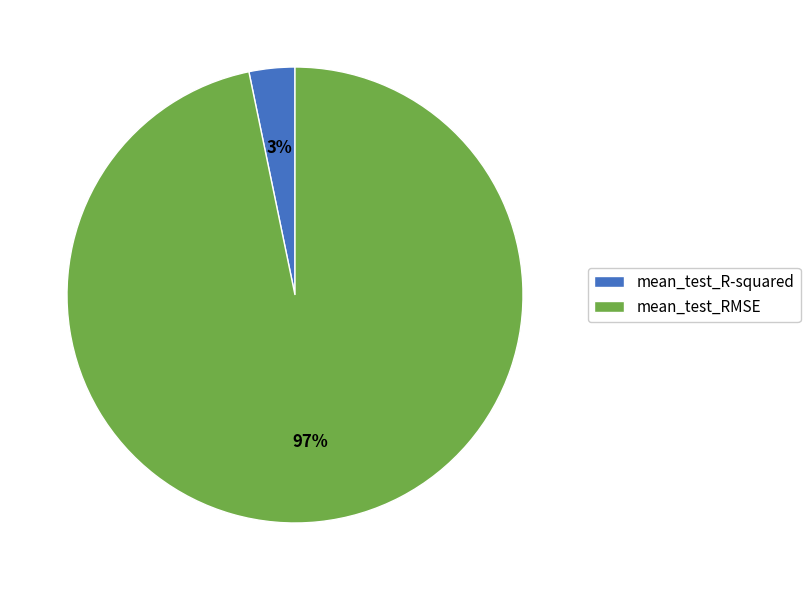

What percentage is the mean_test_RMSE slice, to the nearest percent?

97%